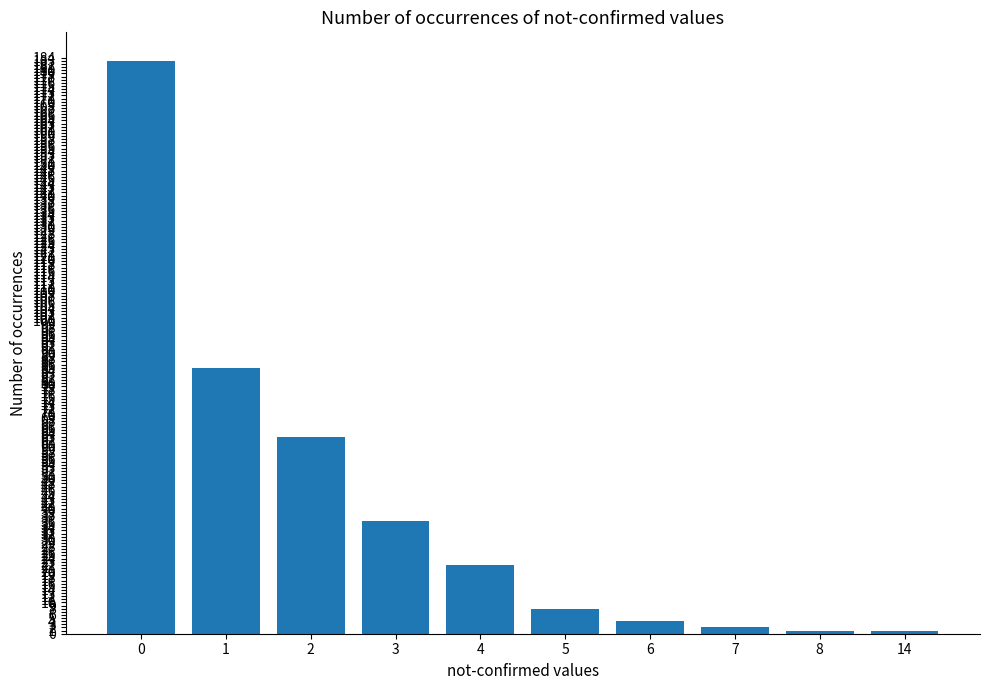

The value at 0 is 264. True or false?

False